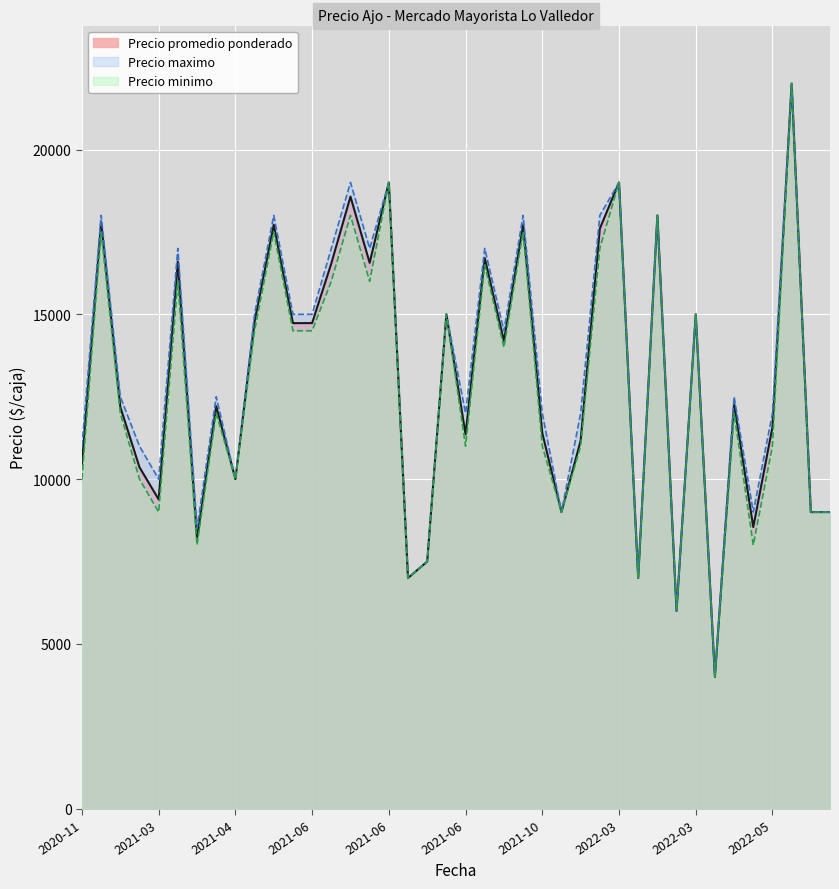

Where is Precio minimo nearest to the value 13000?

2021-03-02